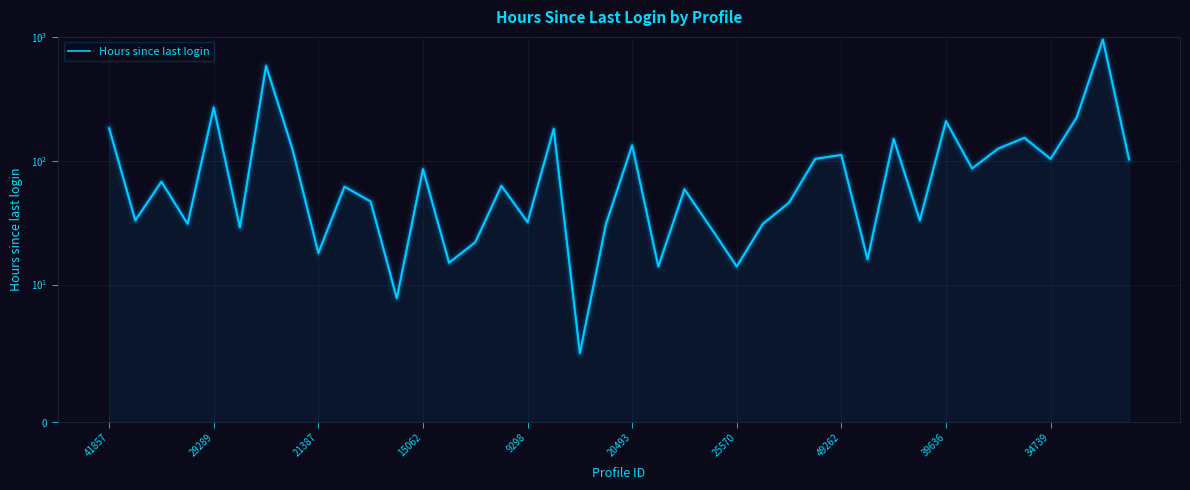

What is the difference between the maximum and minimum values?

957